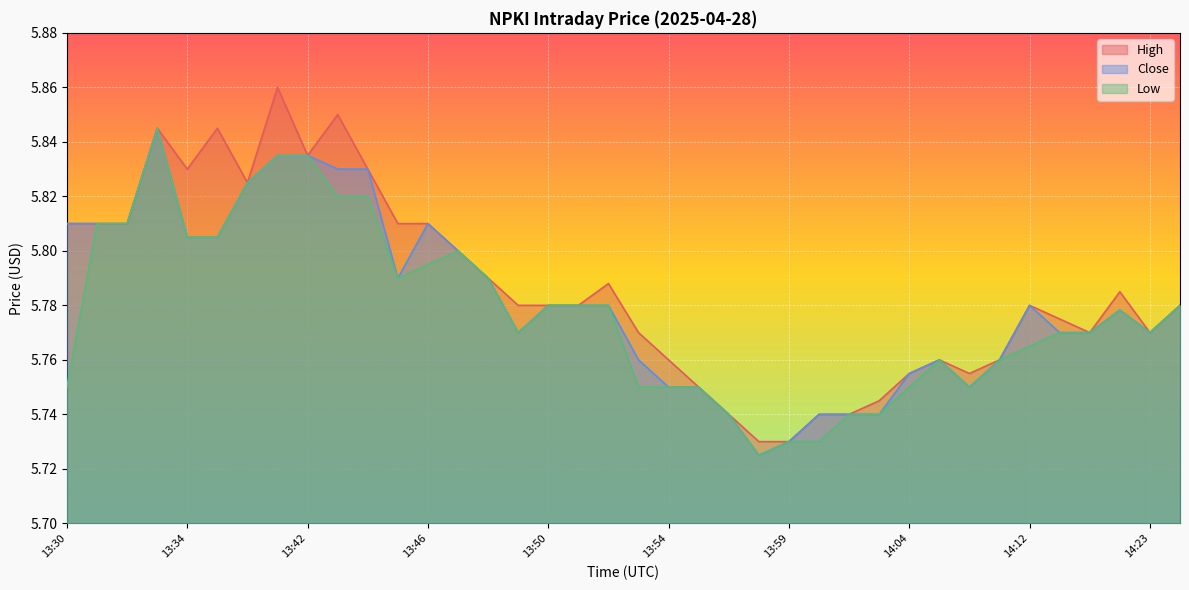

List the series in order of their peak value, lowest first.

Close, Low, High